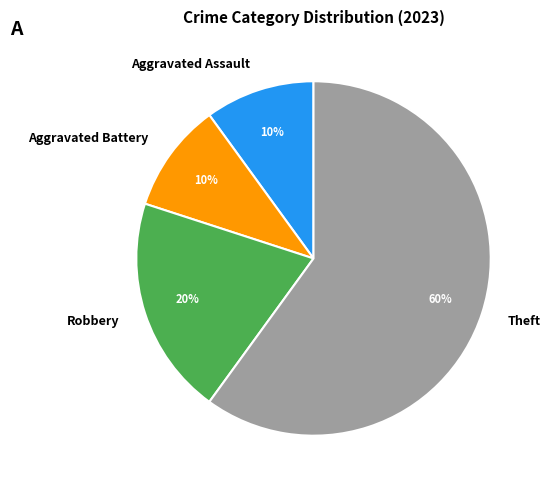

What percentage is the Aggravated Assault slice, to the nearest percent?

10%